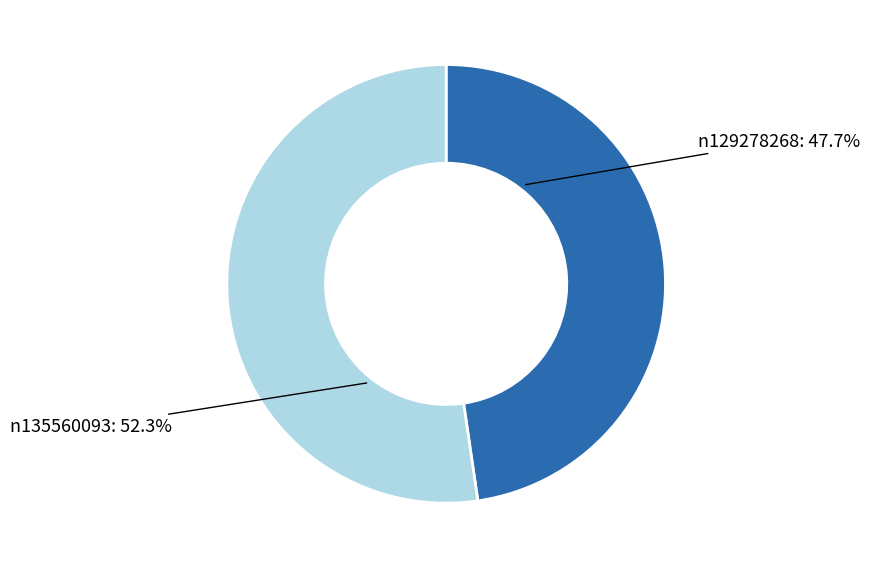

Is there a majority slice in this chart?

Yes